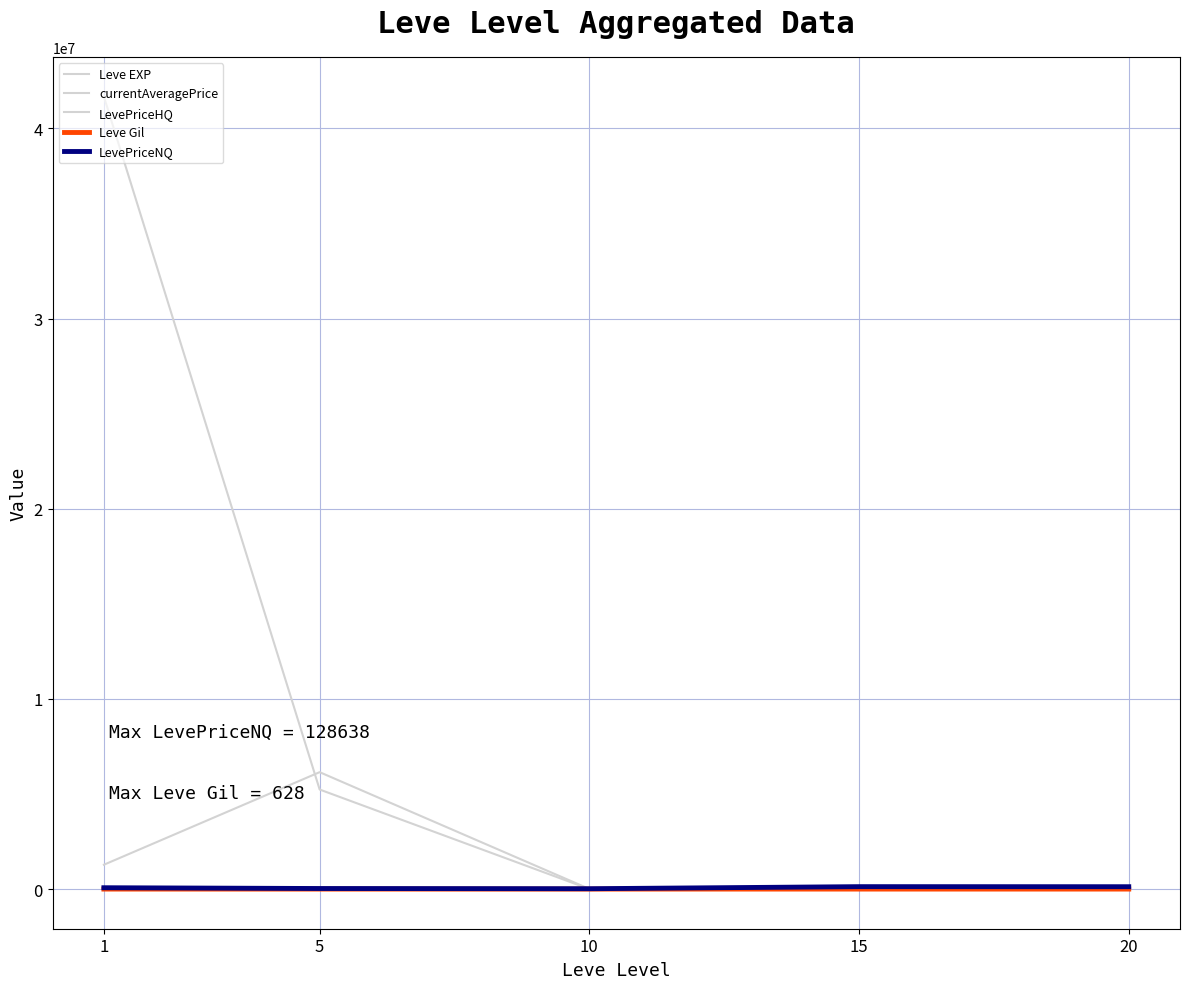

Is it true that Leve Gil equals 576.7 at 10?

True